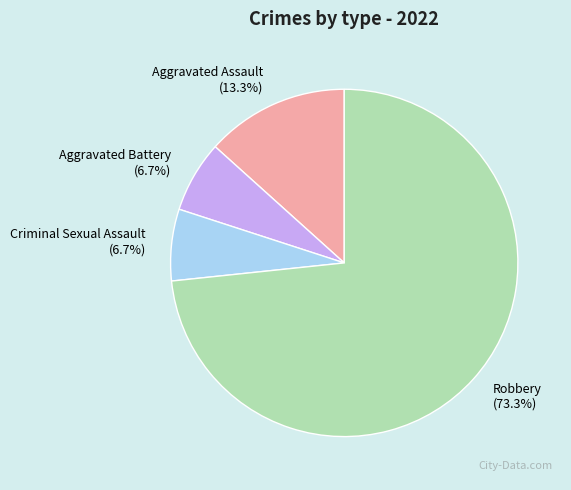

To the nearest percent, what is the average slice percentage?

25%